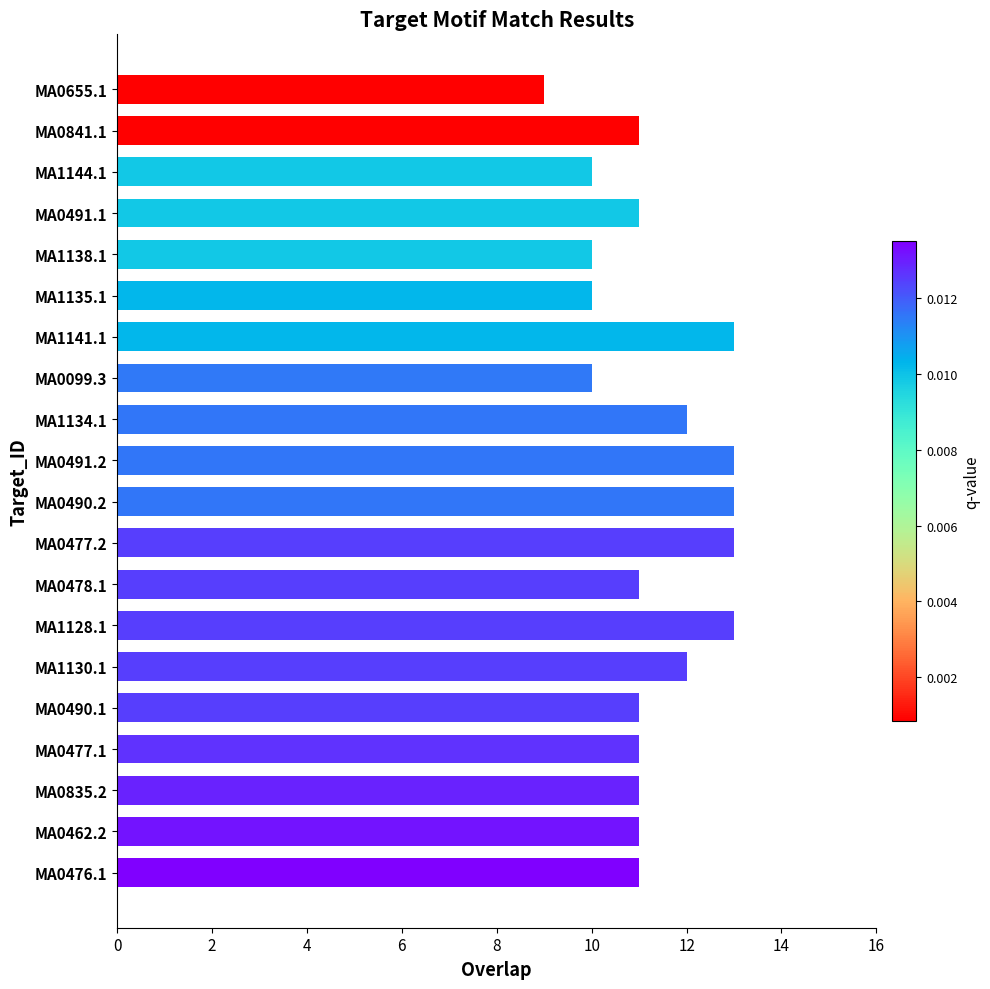

What is the change in value from MA0099.3 to MA1134.1?

+2